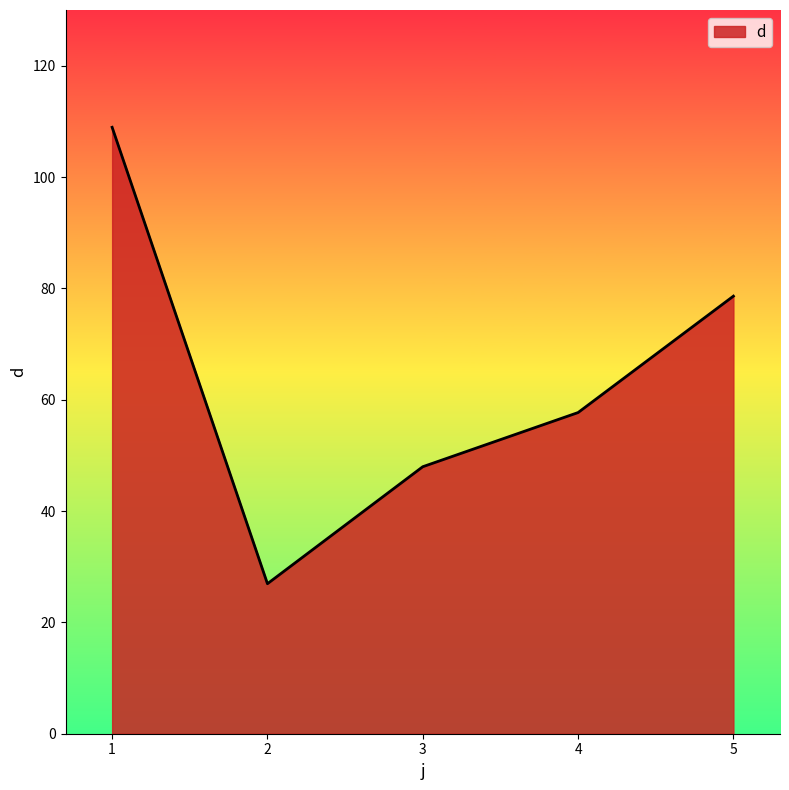

What value does the data have at 5?

78.6